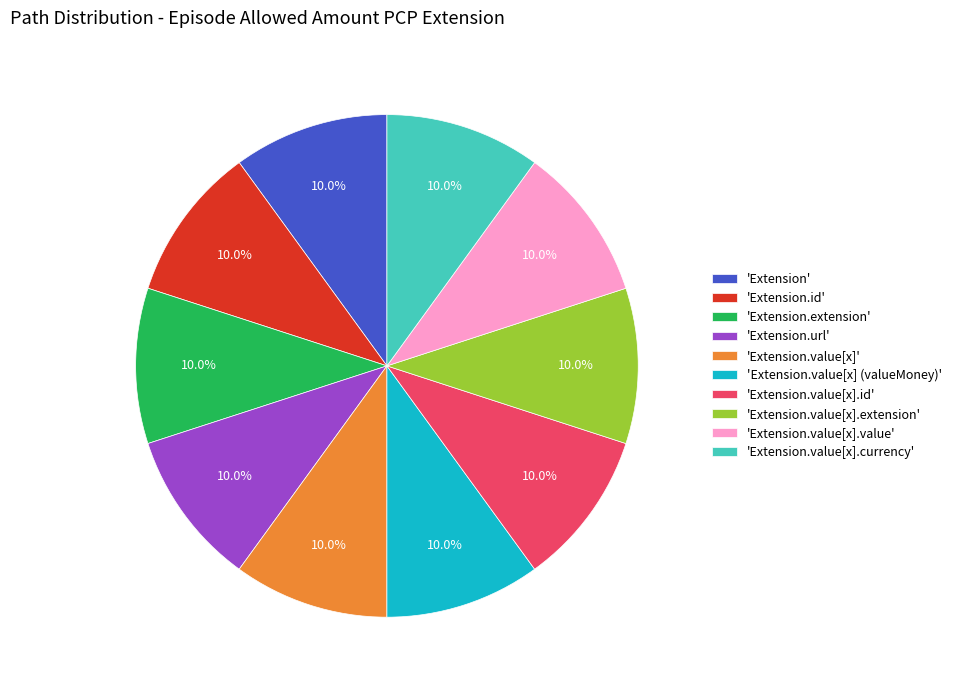

Does 'Extension' account for over 50% of the chart?

No